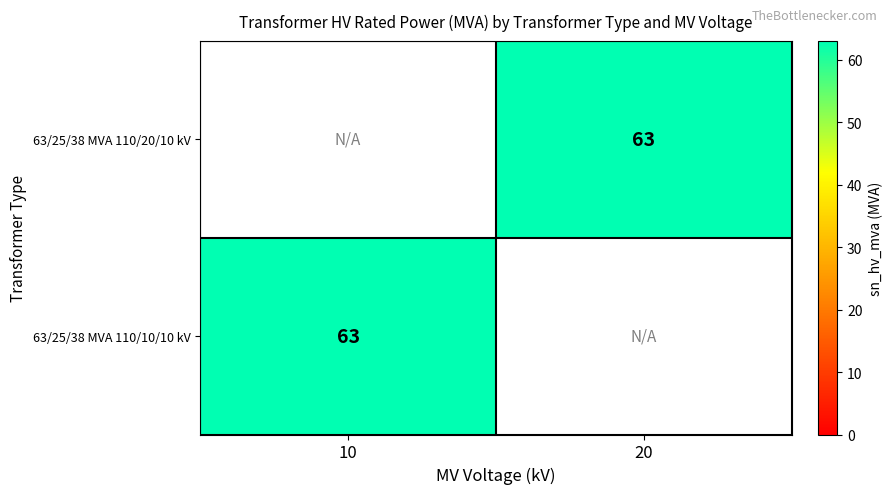

True or false: 63/25/38 MVA 110/20/10 kV has a value of 105 at 20.

False